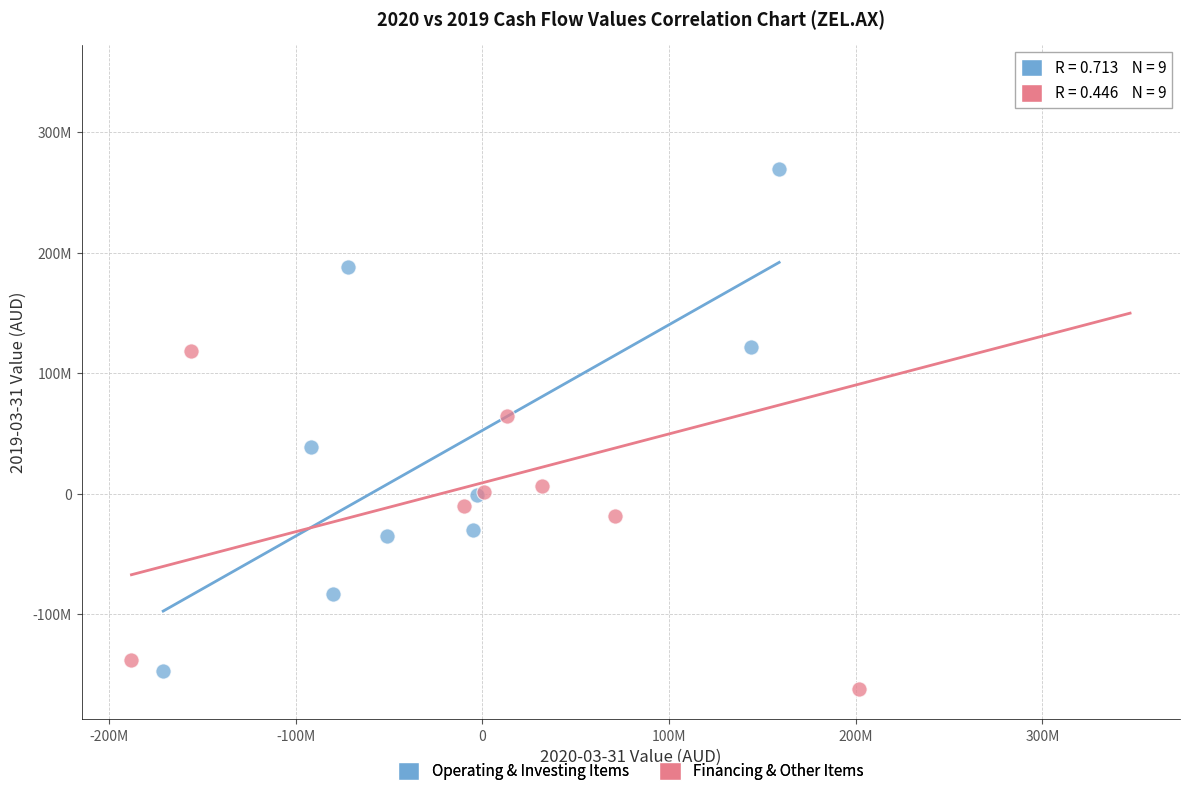

Which series contains the highest Y value?

Financing & Other Items